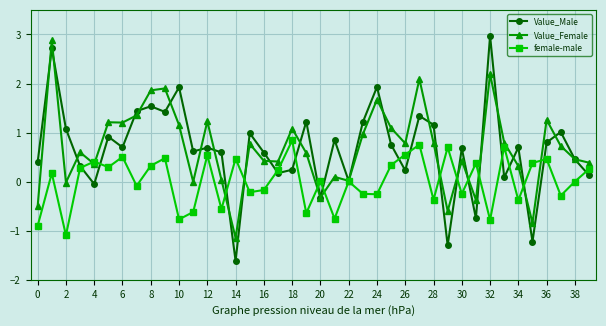

True or false: Value_Female has more than 0 interior local peaks.

True